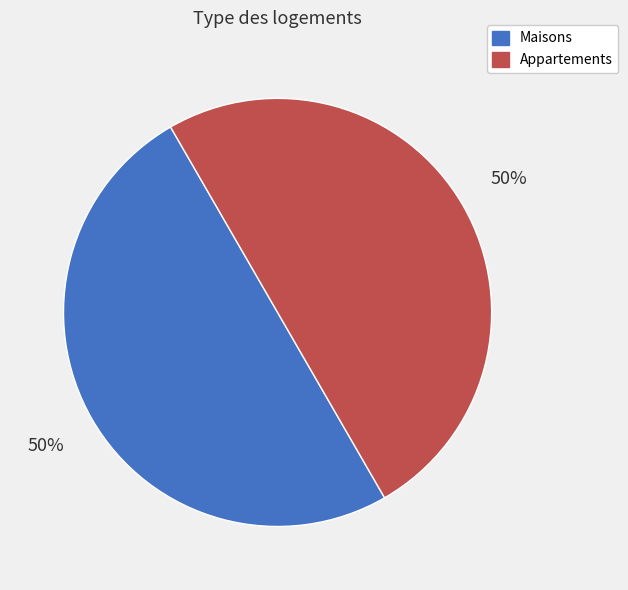

How many slices are in this pie chart?

2